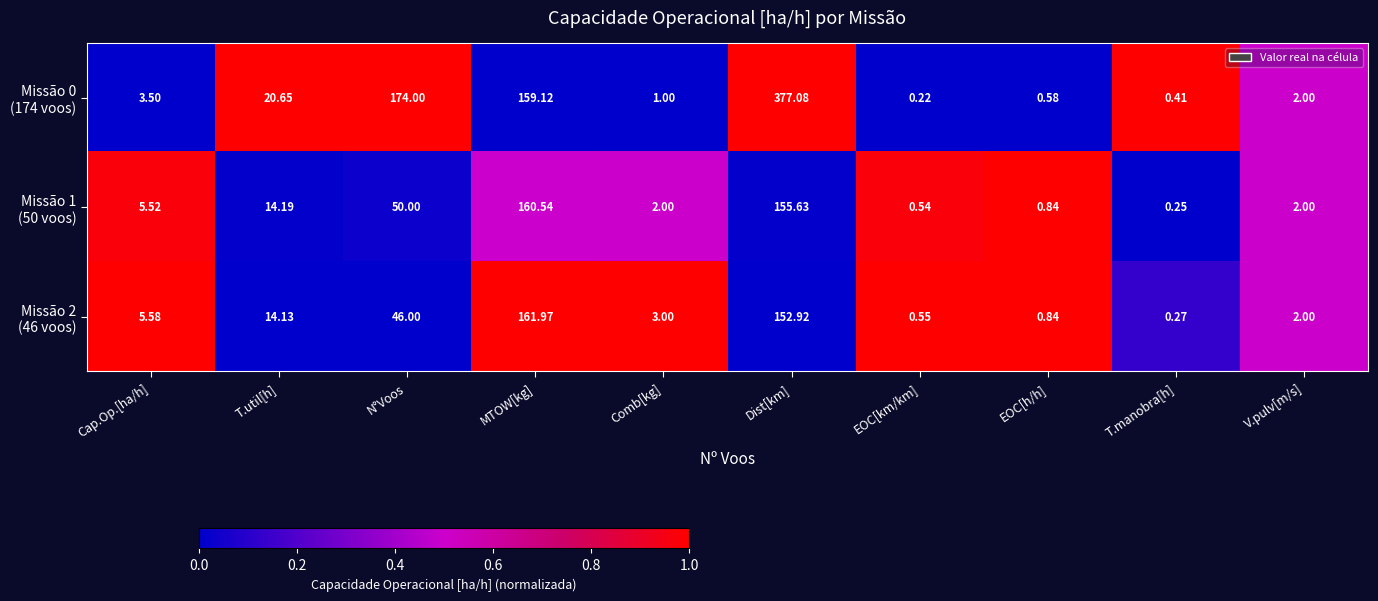

At which category is the sum across all series the highest?

Dist[km]